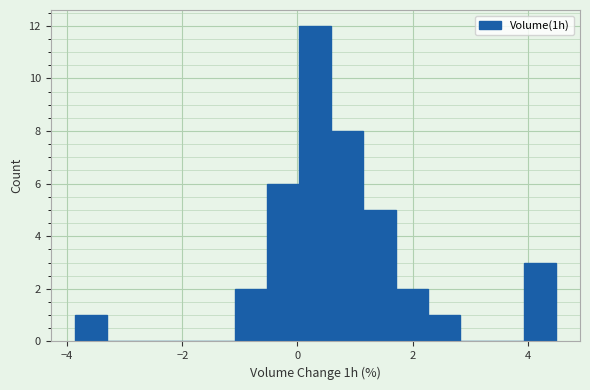

Around what value on the x-axis is the tallest bar? Give the approximate position of its centre, as read against the axis.

0.4